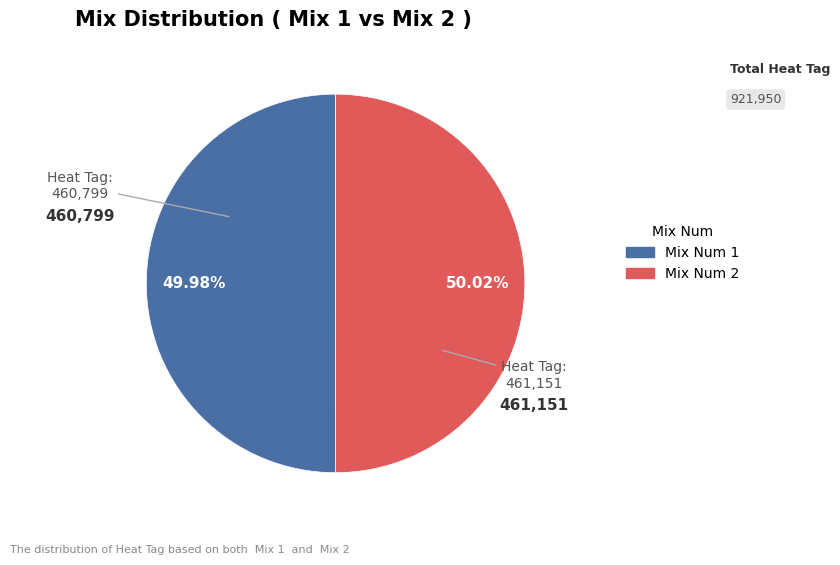

Combined, do Mix Num 1 and Mix Num 2 account for over 50%?

Yes